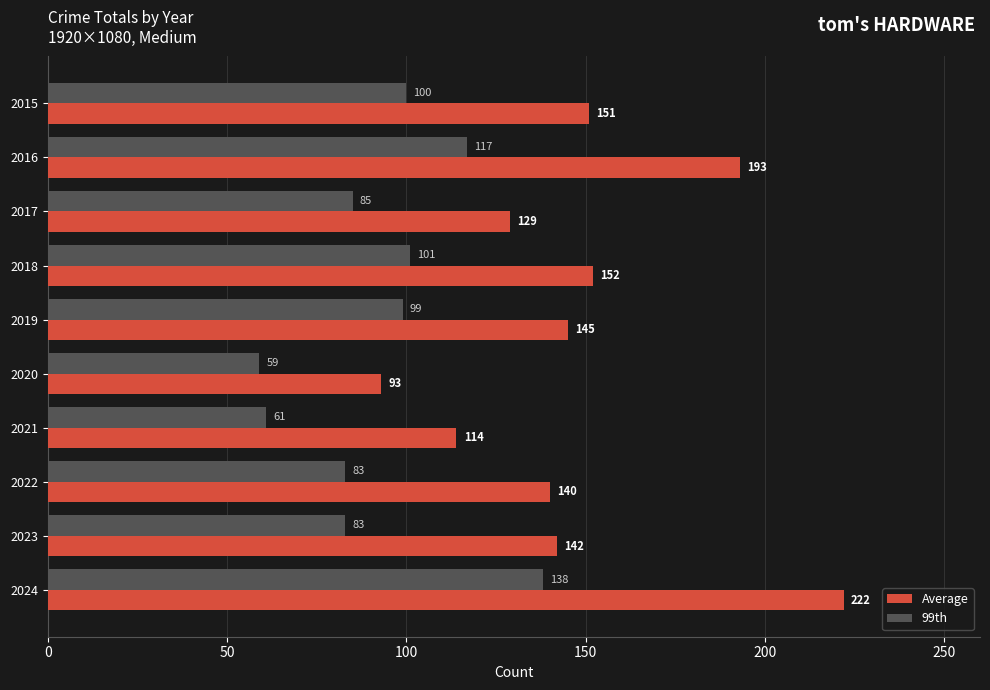

True or false: Average has a value of 152 at 2018.

True